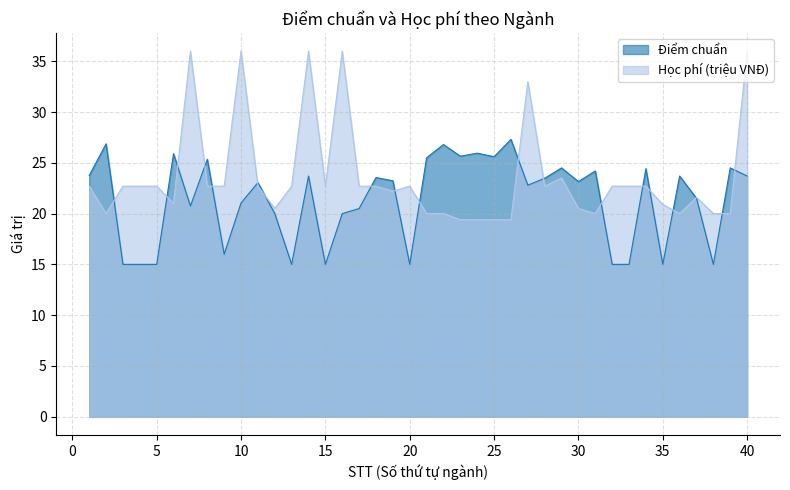

What value does the Điểm chuẩn series have at 7?

20.8